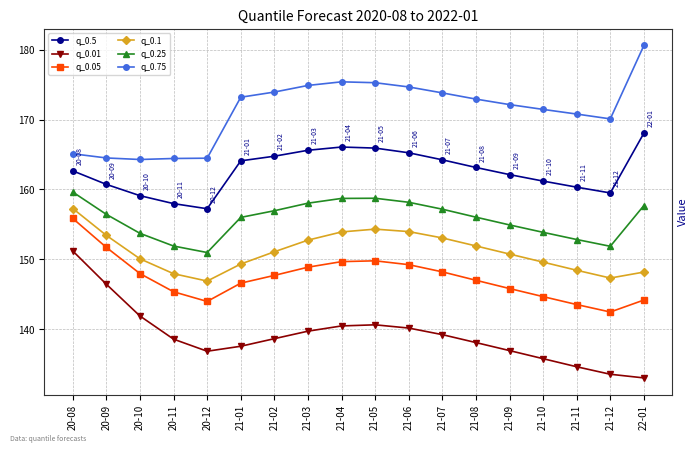

True or false: q_0.5 and q_0.01 cross at least once.

False